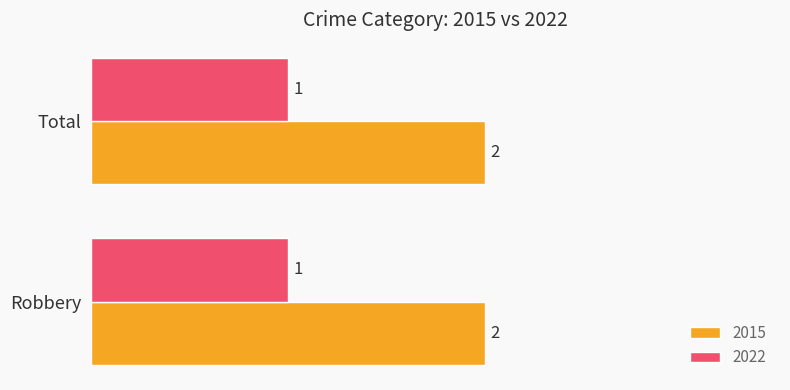

Is it true that 2015 equals 2 at Total?

True